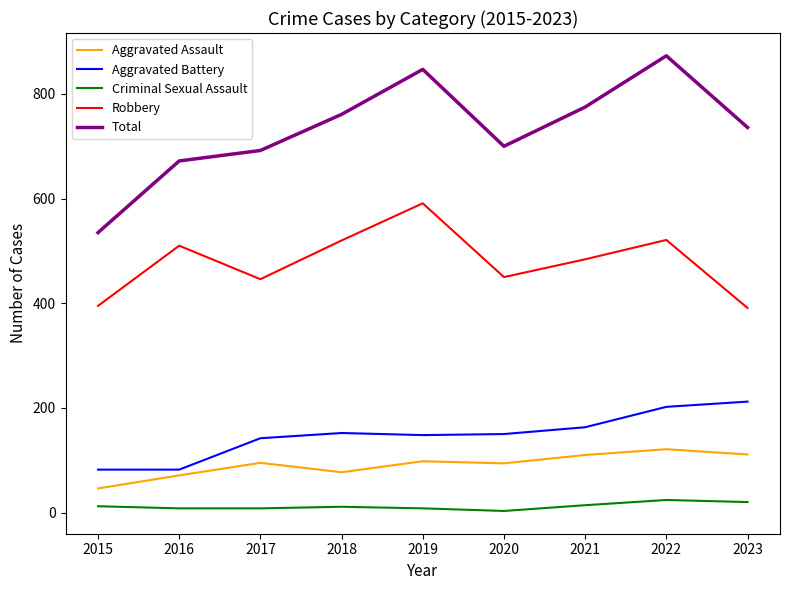

At which category is the sum across all series the highest?

2022